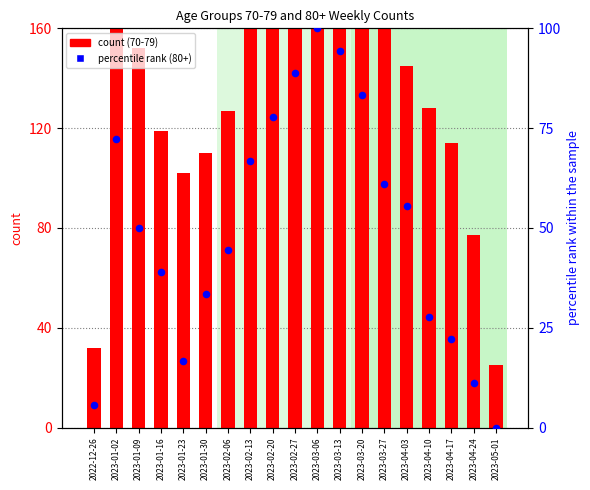

What is the change in value from 2023-04-03 to 2023-04-17?

-31